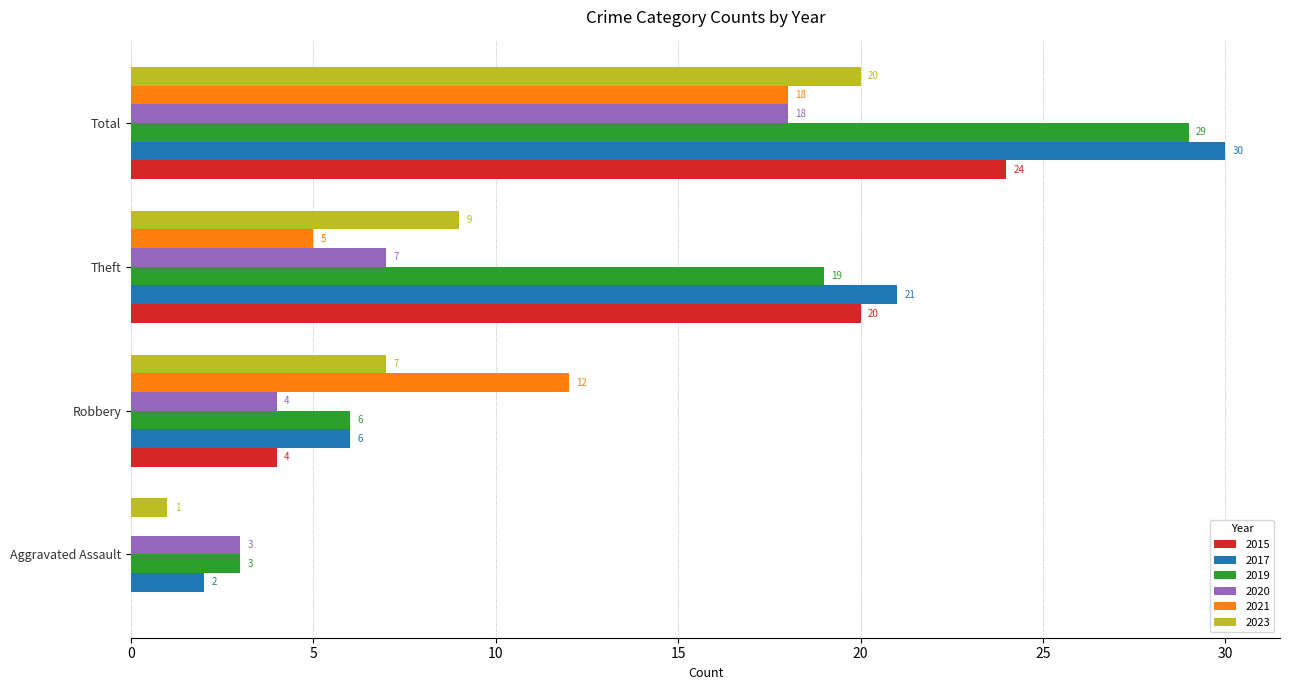

The value of 2021 at Total is 18. True or false?

True